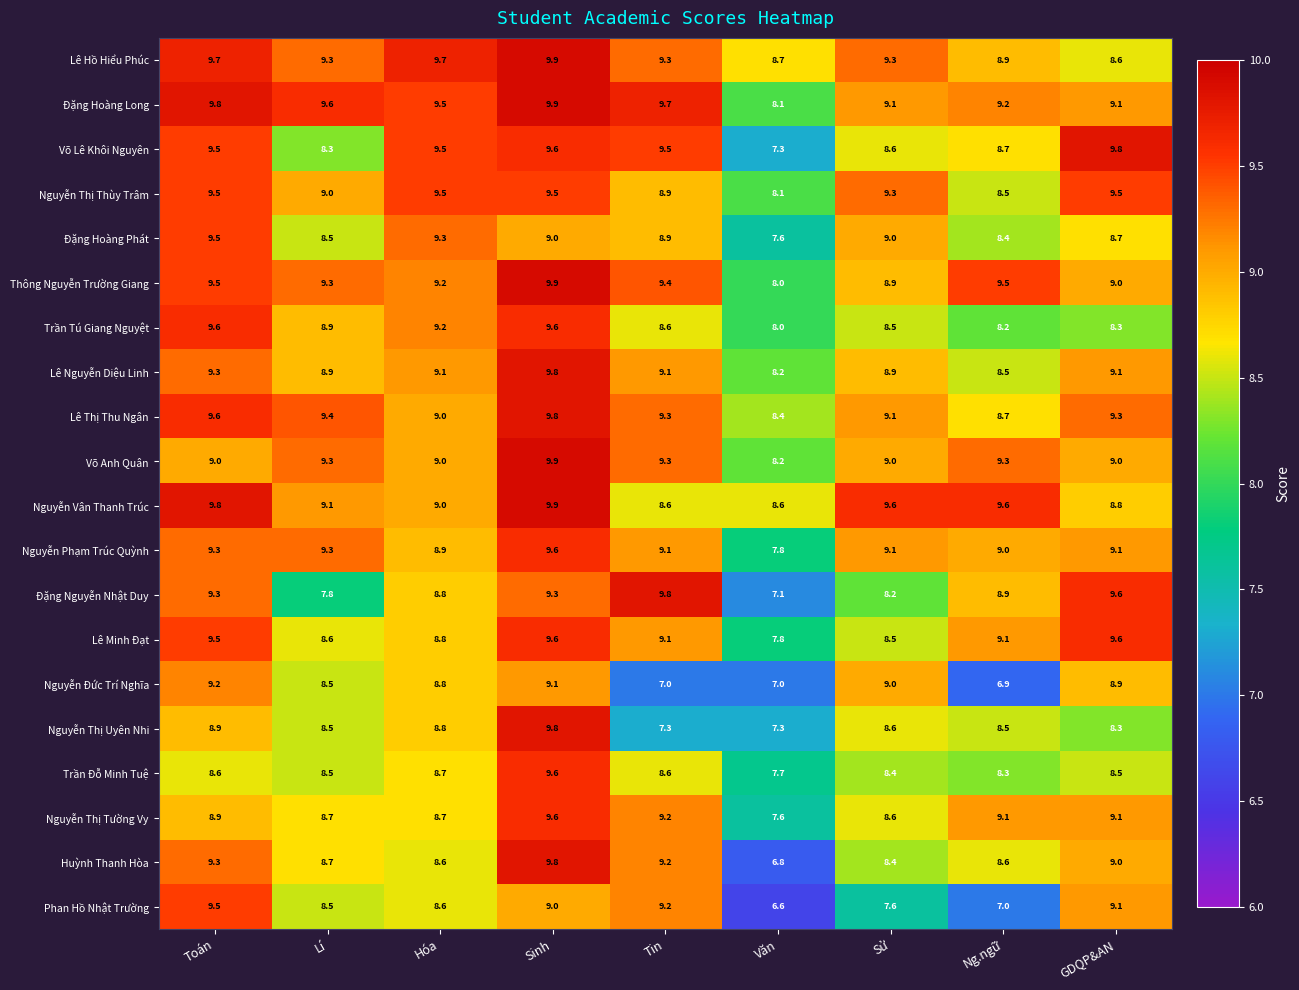

At which category does the chart reach its minimum across all series?

Văn